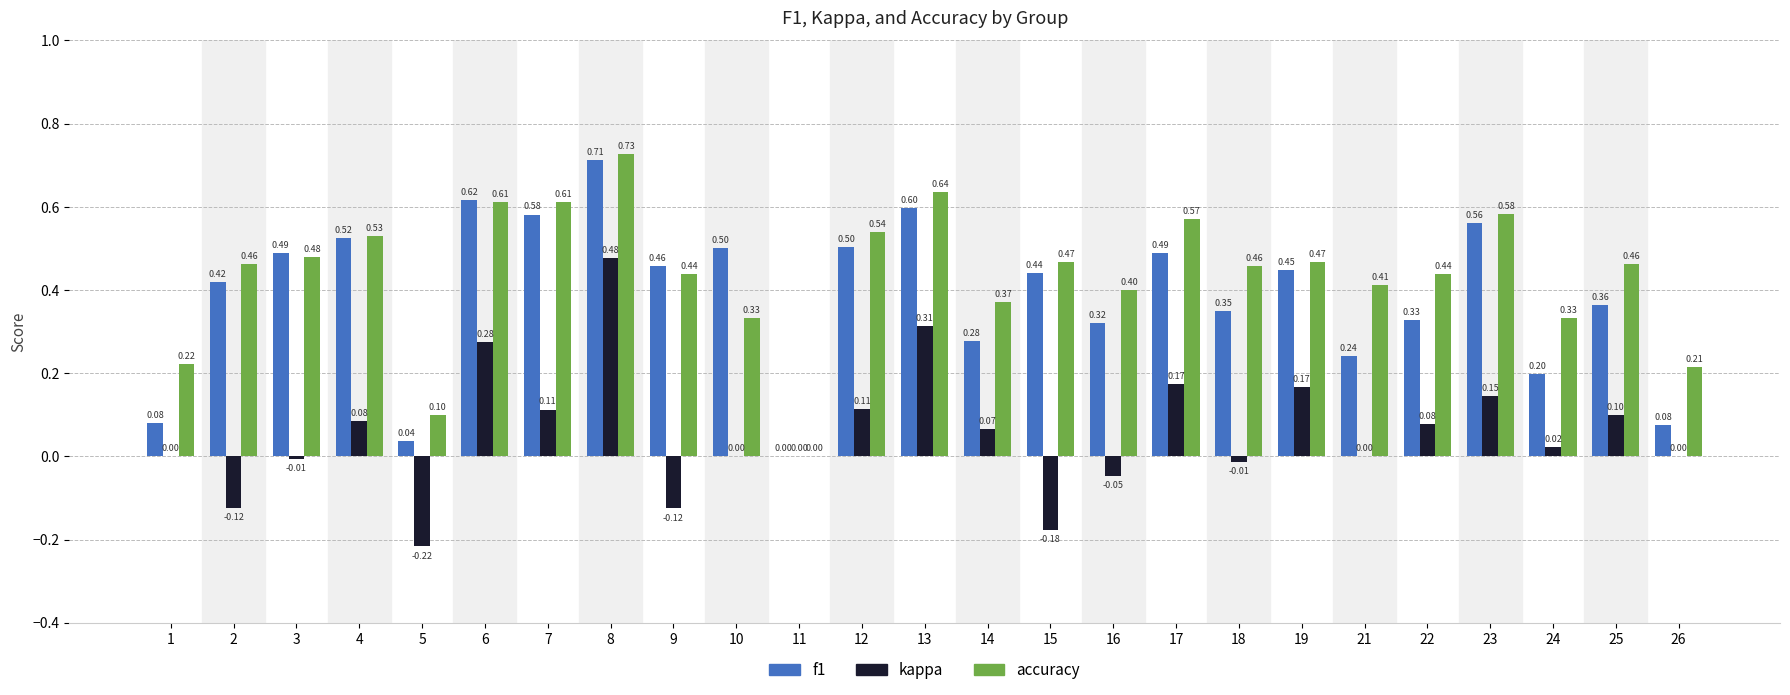

What is the sum of all kappa values?

1.4